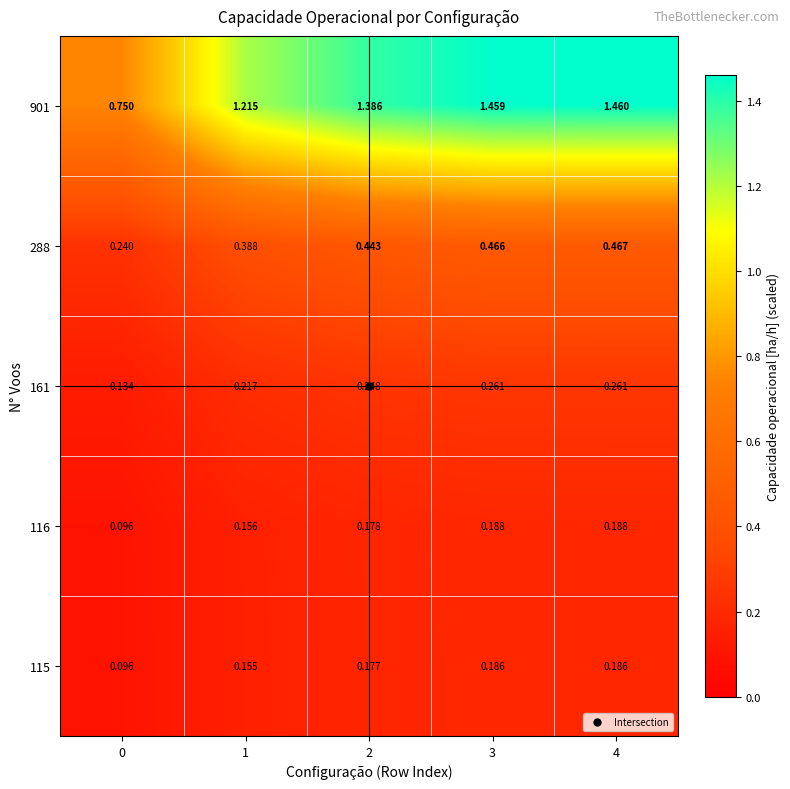

Is the value of 161 at 2 greater than the value of 116 at 2?

Yes